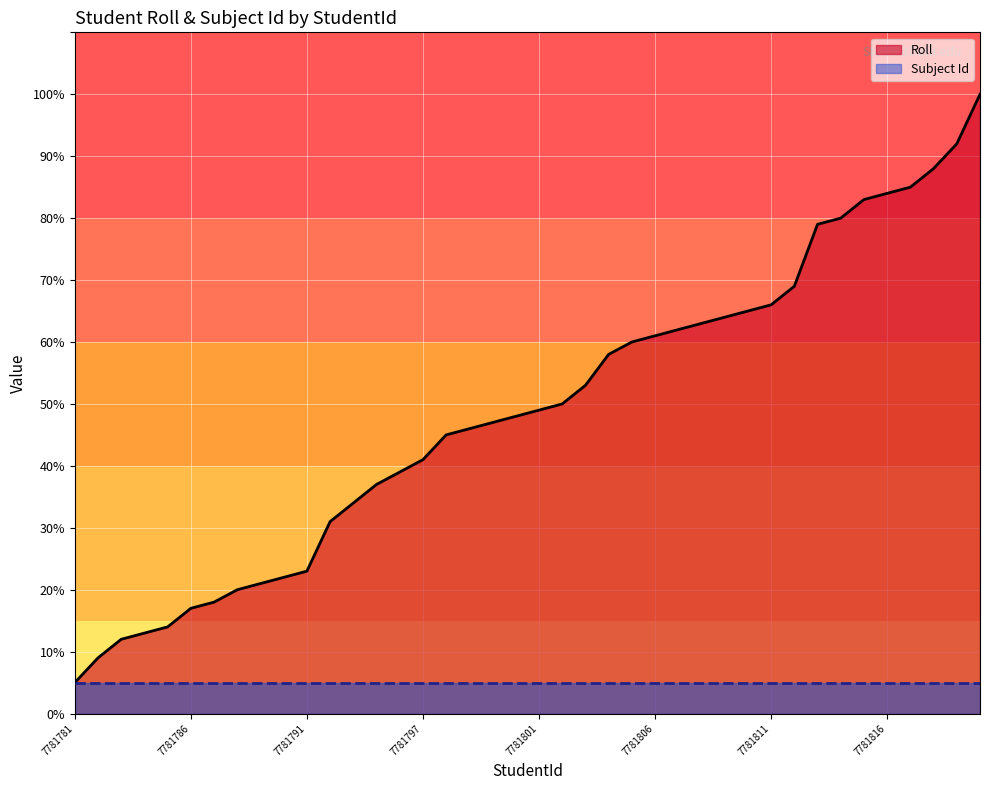

What is the change in value from 7781789 to 7781799?

+25